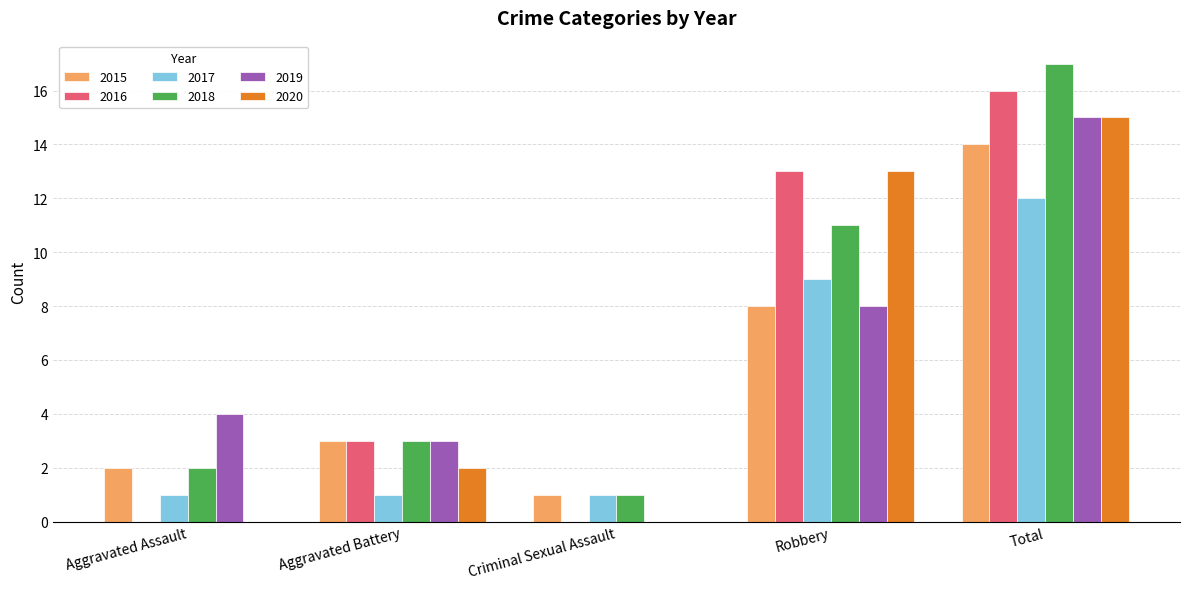

Reading right to left, transcribe all the data shown in this chart.

2015: Total=14	Robbery=8	Criminal Sexual Assault=1	Aggravated Battery=3	Aggravated Assault=2
2016: Total=16	Robbery=13	Criminal Sexual Assault=0	Aggravated Battery=3	Aggravated Assault=0
2017: Total=12	Robbery=9	Criminal Sexual Assault=1	Aggravated Battery=1	Aggravated Assault=1
2018: Total=17	Robbery=11	Criminal Sexual Assault=1	Aggravated Battery=3	Aggravated Assault=2
2019: Total=15	Robbery=8	Criminal Sexual Assault=0	Aggravated Battery=3	Aggravated Assault=4
2020: Total=15	Robbery=13	Criminal Sexual Assault=0	Aggravated Battery=2	Aggravated Assault=0